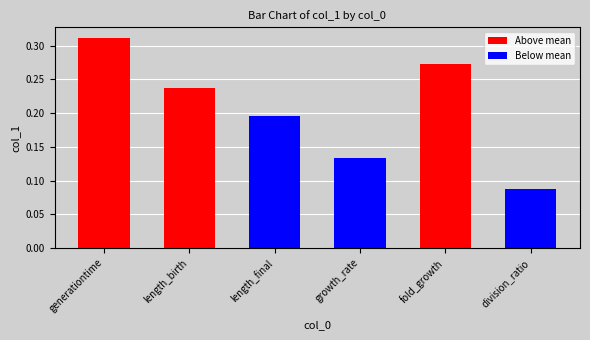

At which label is the value closest to 0?

division_ratio